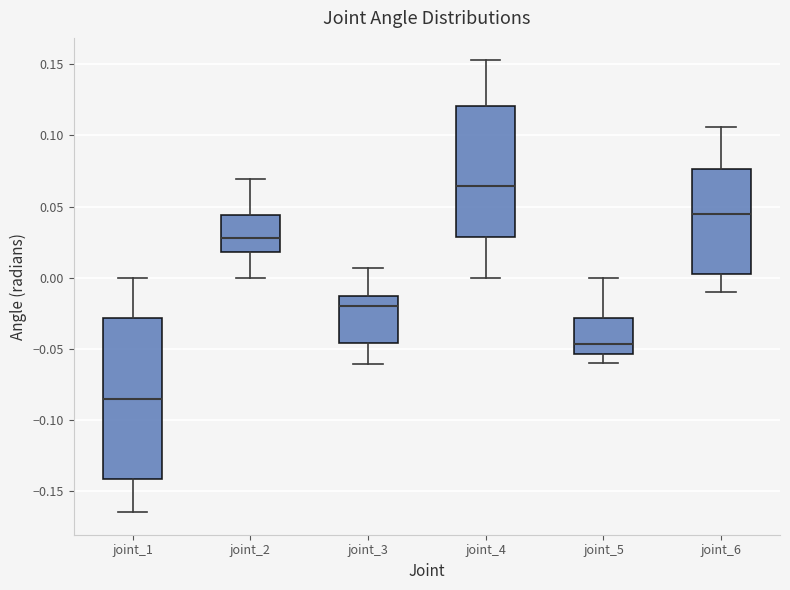

Which box's median line is the highest?

joint_4